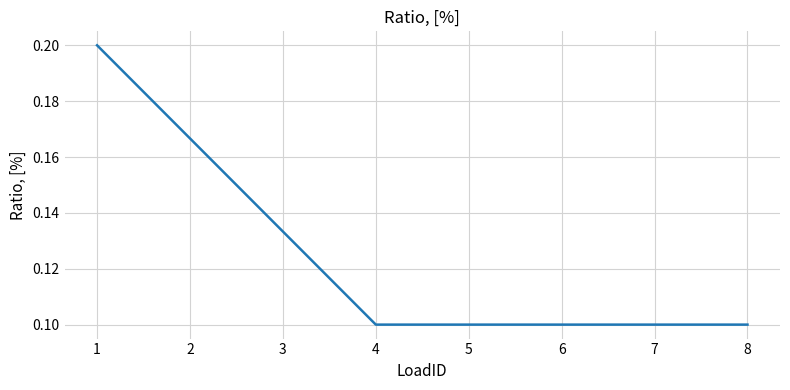

What is the sum of all values?

1.0